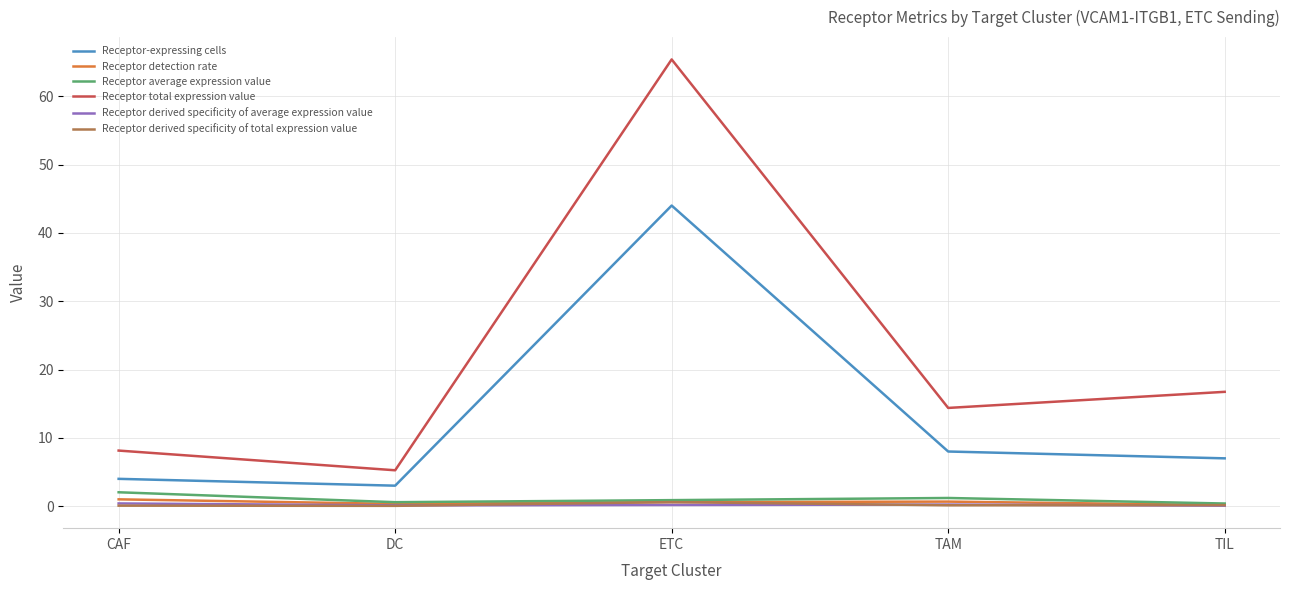

What is the difference between the second highest and second lowest values in the Receptor detection rate series?

0.3